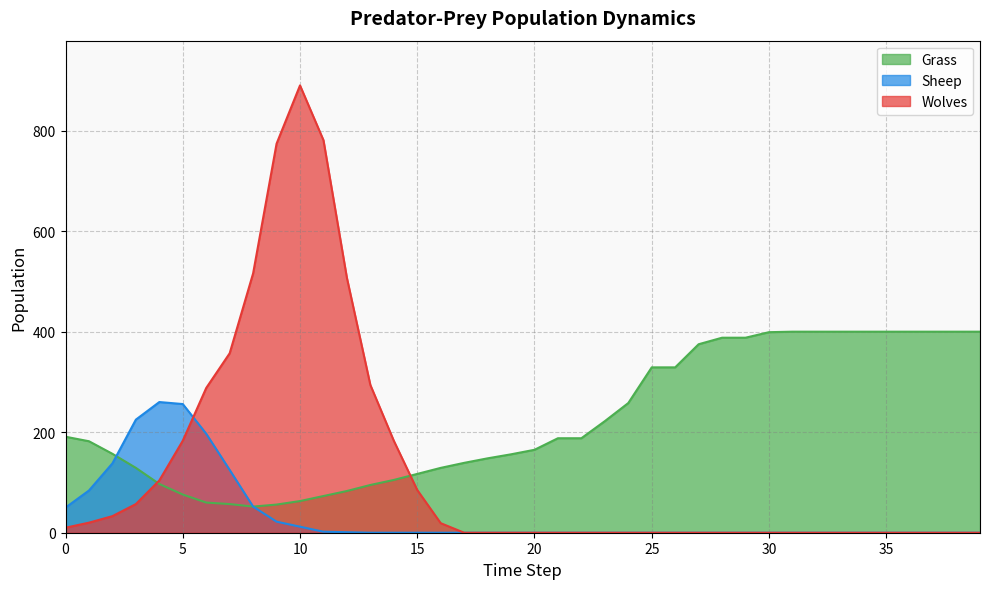

How many values in the Grass series are below 188?

20